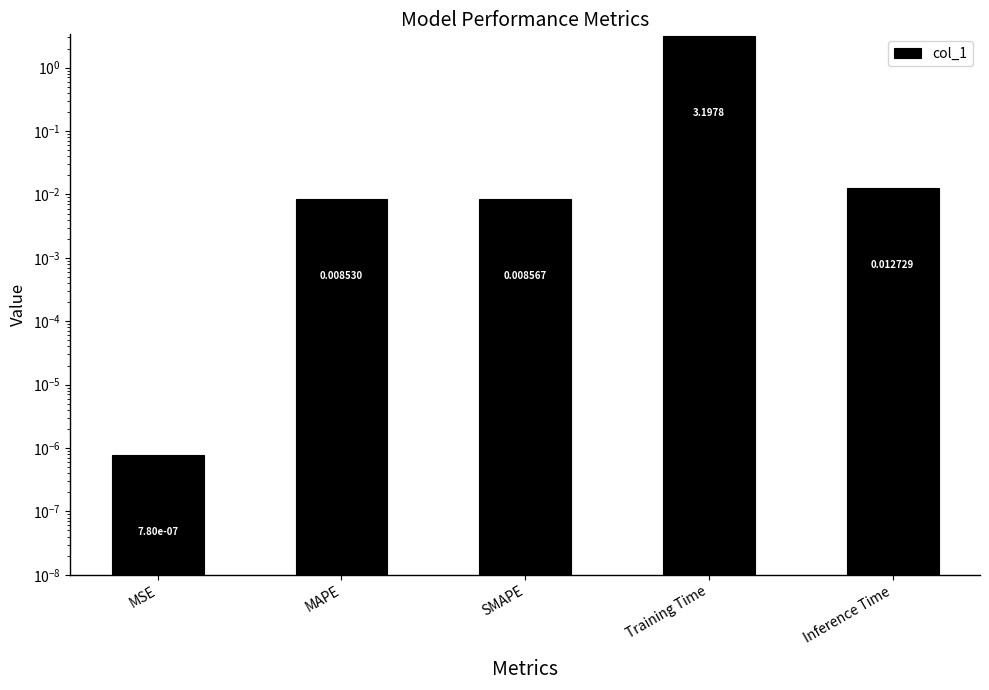

What is the difference between the maximum and second lowest values?

3.2